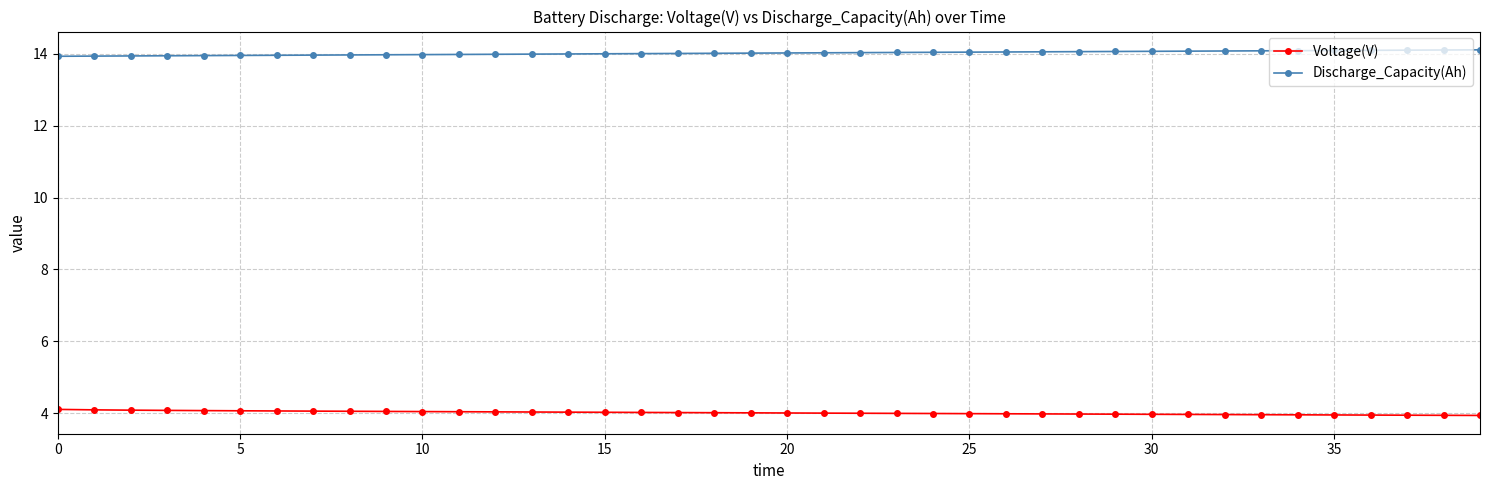

What is the greatest value displayed?

14.1